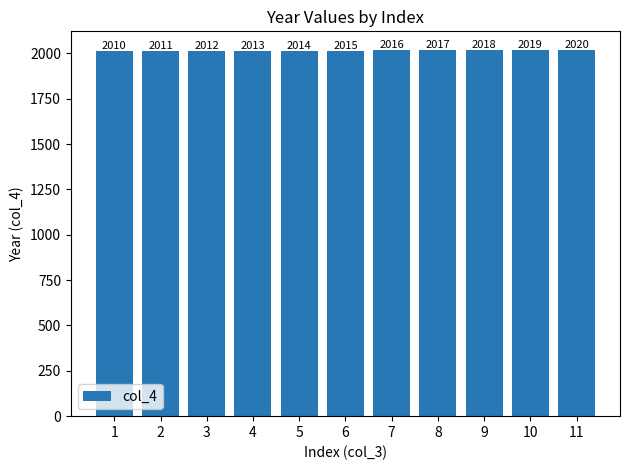

List the labels in order of value, smallest first.

1, 2, 3, 4, 5, 6, 7, 8, 9, 10, 11